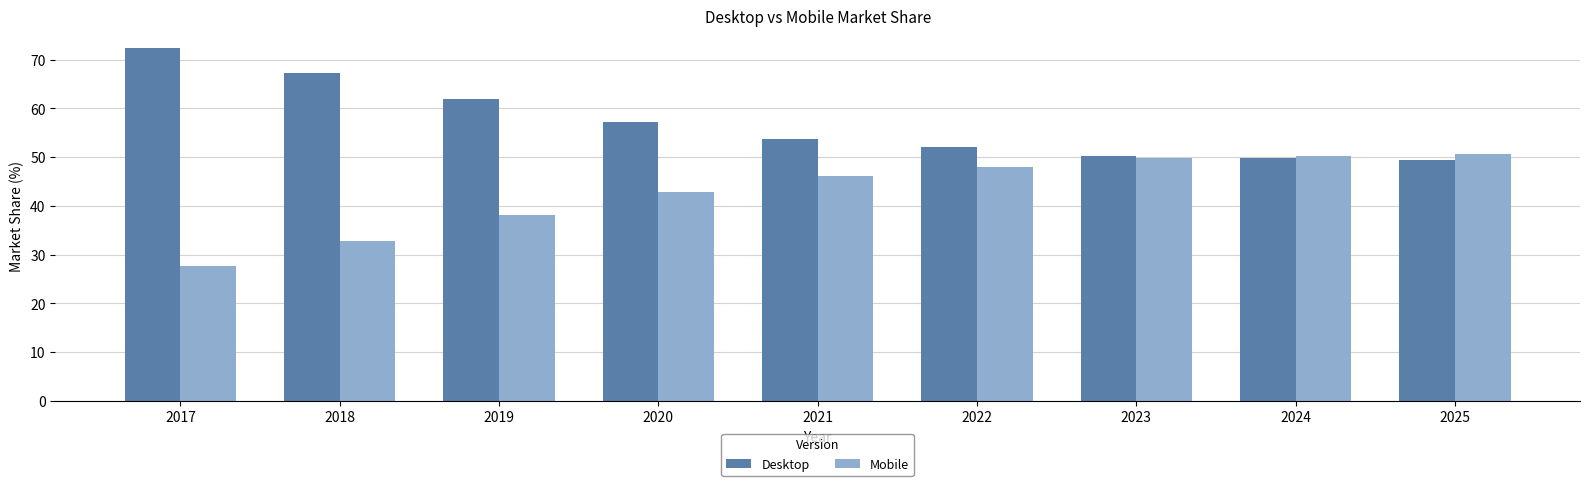

Reading right to left, list all the values displayed in this chart.

Desktop: 49.4	49.9	50.3	52.0	53.8	57.2	61.9	67.3	72.3
Mobile: 50.6	50.1	49.7	48.0	46.2	42.8	38.1	32.7	27.7